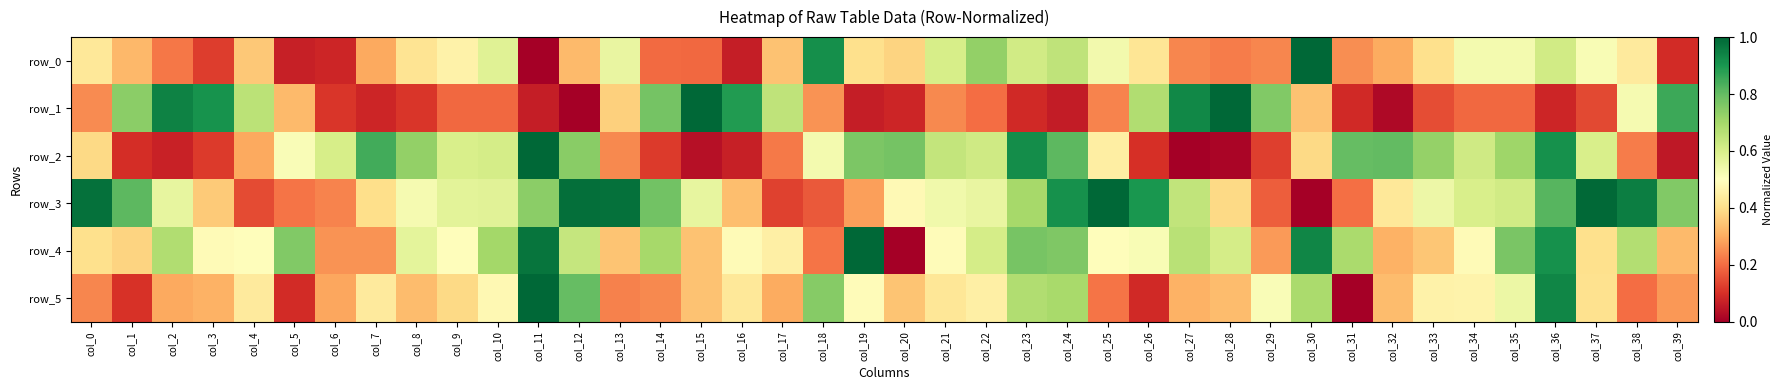

Reading left to right, what are all the values shown in this chart?

row_0: col_0=0.4	col_1=0.3	col_2=0.2	col_3=0.1	col_4=0.4	col_5=0.1	col_6=0.1	col_7=0.3	col_8=0.4	col_9=0.5	col_10=0.6	col_11=0.0	col_12=0.3	col_13=0.6	col_14=0.2	col_15=0.2	col_16=0.1	col_17=0.3	col_18=0.9	col_19=0.4	col_20=0.4	col_21=0.6	col_22=0.7	col_23=0.6	col_24=0.7	col_25=0.5	col_26=0.4	col_27=0.2	col_28=0.2	col_29=0.2	col_30=1.0	col_31=0.3	col_32=0.3	col_33=0.4	col_34=0.5	col_35=0.5	col_36=0.6	col_37=0.5	col_38=0.4	col_39=0.1
row_1: col_0=0.2	col_1=0.7	col_2=0.9	col_3=0.9	col_4=0.7	col_5=0.3	col_6=0.1	col_7=0.1	col_8=0.1	col_9=0.2	col_10=0.2	col_11=0.1	col_12=0.0	col_13=0.4	col_14=0.8	col_15=1.0	col_16=0.9	col_17=0.6	col_18=0.3	col_19=0.1	col_20=0.1	col_21=0.2	col_22=0.2	col_23=0.1	col_24=0.1	col_25=0.2	col_26=0.7	col_27=0.9	col_28=1.0	col_29=0.8	col_30=0.3	col_31=0.1	col_32=0.0	col_33=0.2	col_34=0.2	col_35=0.2	col_36=0.1	col_37=0.1	col_38=0.5	col_39=0.9
row_2: col_0=0.4	col_1=0.1	col_2=0.1	col_3=0.1	col_4=0.3	col_5=0.5	col_6=0.6	col_7=0.8	col_8=0.7	col_9=0.6	col_10=0.6	col_11=1.0	col_12=0.7	col_13=0.2	col_14=0.1	col_15=0.0	col_16=0.1	col_17=0.2	col_18=0.5	col_19=0.8	col_20=0.8	col_21=0.6	col_22=0.6	col_23=0.9	col_24=0.8	col_25=0.4	col_26=0.1	col_27=0.0	col_28=0.0	col_29=0.1	col_30=0.4	col_31=0.8	col_32=0.8	col_33=0.7	col_34=0.6	col_35=0.7	col_36=0.9	col_37=0.6	col_38=0.2	col_39=0.1
row_3: col_0=1.0	col_1=0.8	col_2=0.6	col_3=0.4	col_4=0.1	col_5=0.2	col_6=0.2	col_7=0.4	col_8=0.5	col_9=0.6	col_10=0.6	col_11=0.7	col_12=1.0	col_13=1.0	col_14=0.8	col_15=0.6	col_16=0.3	col_17=0.1	col_18=0.2	col_19=0.3	col_20=0.5	col_21=0.5	col_22=0.6	col_23=0.7	col_24=0.9	col_25=1.0	col_26=0.9	col_27=0.6	col_28=0.4	col_29=0.2	col_30=0.0	col_31=0.2	col_32=0.4	col_33=0.5	col_34=0.6	col_35=0.6	col_36=0.8	col_37=1.0	col_38=0.9	col_39=0.8
row_4: col_0=0.4	col_1=0.4	col_2=0.7	col_3=0.5	col_4=0.5	col_5=0.8	col_6=0.3	col_7=0.3	col_8=0.6	col_9=0.5	col_10=0.7	col_11=1.0	col_12=0.6	col_13=0.3	col_14=0.7	col_15=0.3	col_16=0.5	col_17=0.5	col_18=0.2	col_19=1.0	col_20=0.0	col_21=0.5	col_22=0.6	col_23=0.8	col_24=0.8	col_25=0.5	col_26=0.5	col_27=0.7	col_28=0.6	col_29=0.3	col_30=0.9	col_31=0.7	col_32=0.3	col_33=0.3	col_34=0.5	col_35=0.8	col_36=0.9	col_37=0.4	col_38=0.7	col_39=0.3
row_5: col_0=0.2	col_1=0.1	col_2=0.3	col_3=0.3	col_4=0.4	col_5=0.1	col_6=0.3	col_7=0.4	col_8=0.3	col_9=0.4	col_10=0.5	col_11=1.0	col_12=0.8	col_13=0.2	col_14=0.2	col_15=0.3	col_16=0.4	col_17=0.3	col_18=0.7	col_19=0.5	col_20=0.3	col_21=0.4	col_22=0.5	col_23=0.7	col_24=0.7	col_25=0.2	col_26=0.1	col_27=0.3	col_28=0.3	col_29=0.5	col_30=0.7	col_31=0.0	col_32=0.3	col_33=0.5	col_34=0.5	col_35=0.5	col_36=0.9	col_37=0.4	col_38=0.2	col_39=0.3